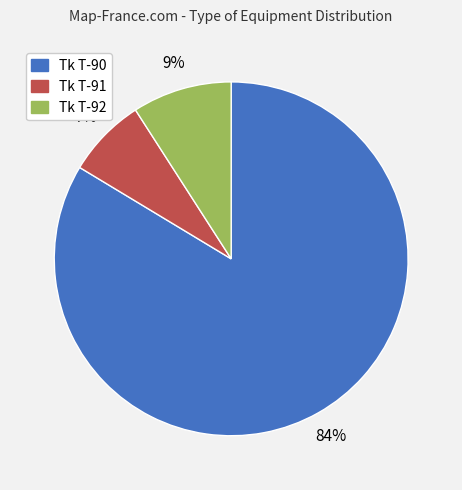

Does Tk T-92 represent more than half of the total?

No